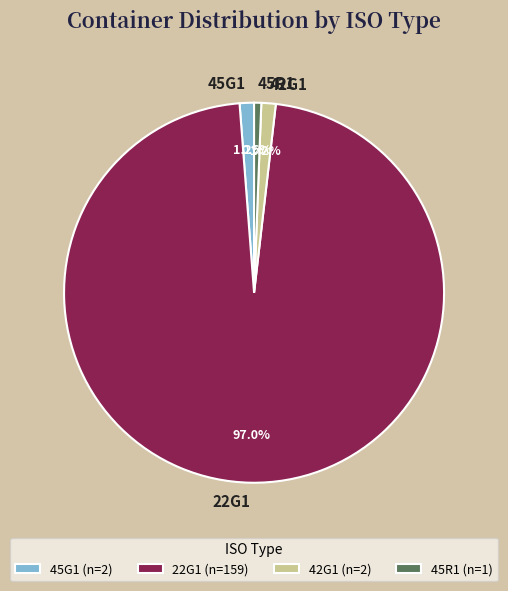

Count the number of slices in the pie.

4